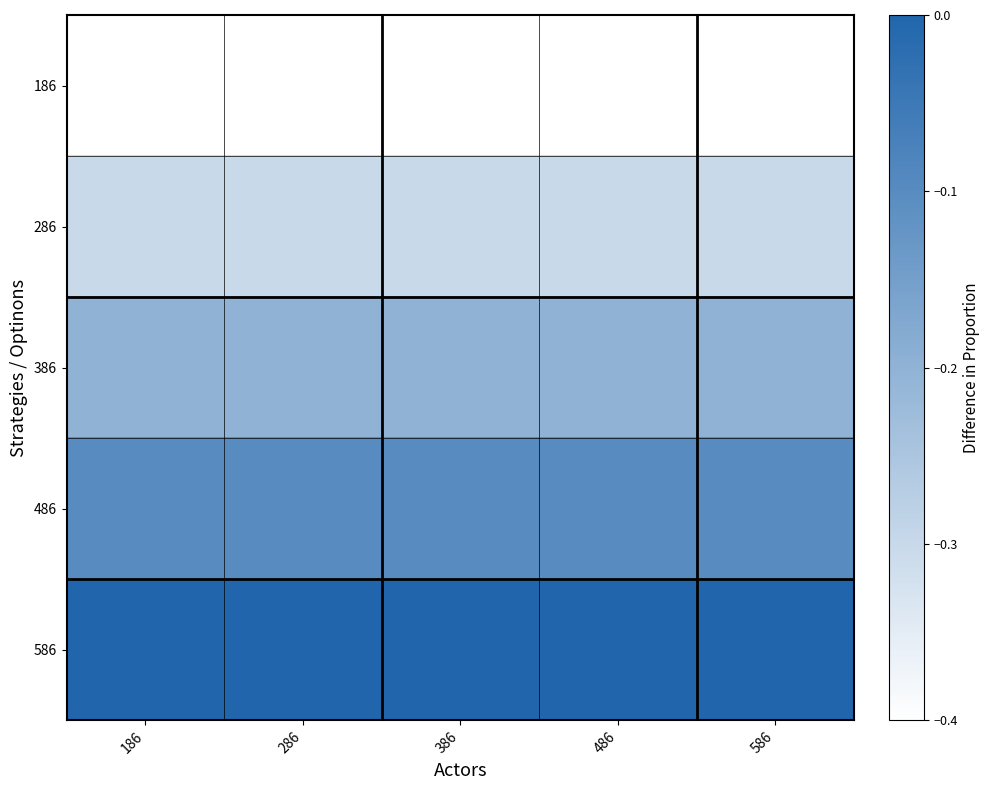

What is the spread (max minus min) of values at 286?

0.4